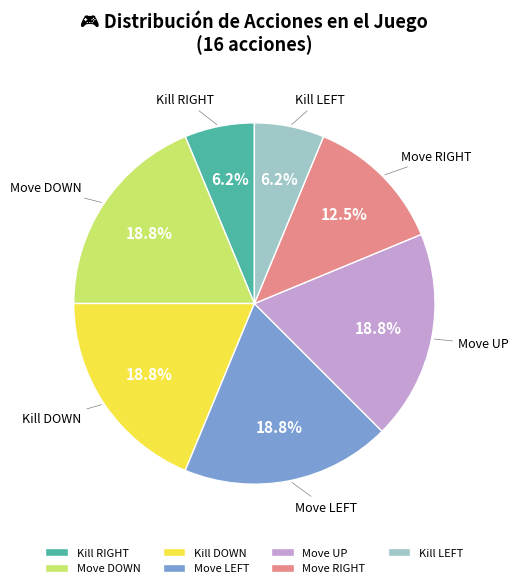

How many slices are in this pie chart?

7